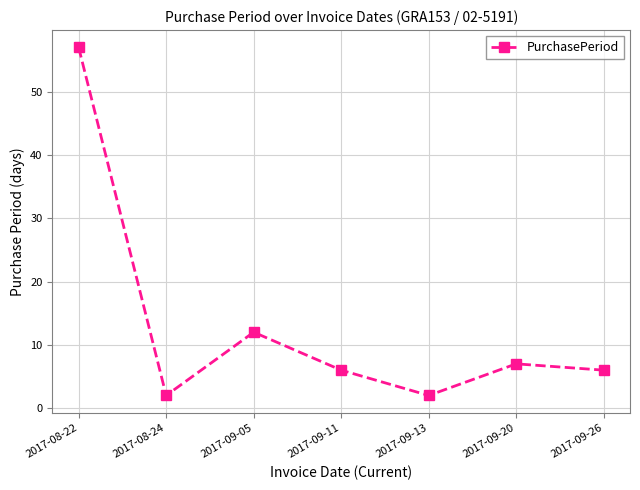

What is the difference between the values at 2017-09-11 and 2017-09-13?

4